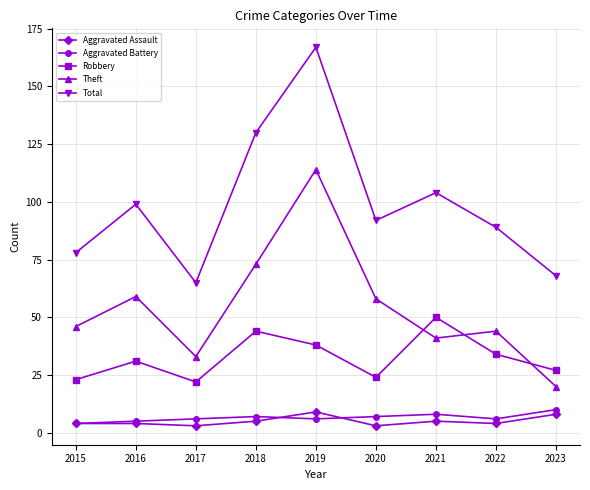

What is the spread (max minus min) of values at 2021?

99